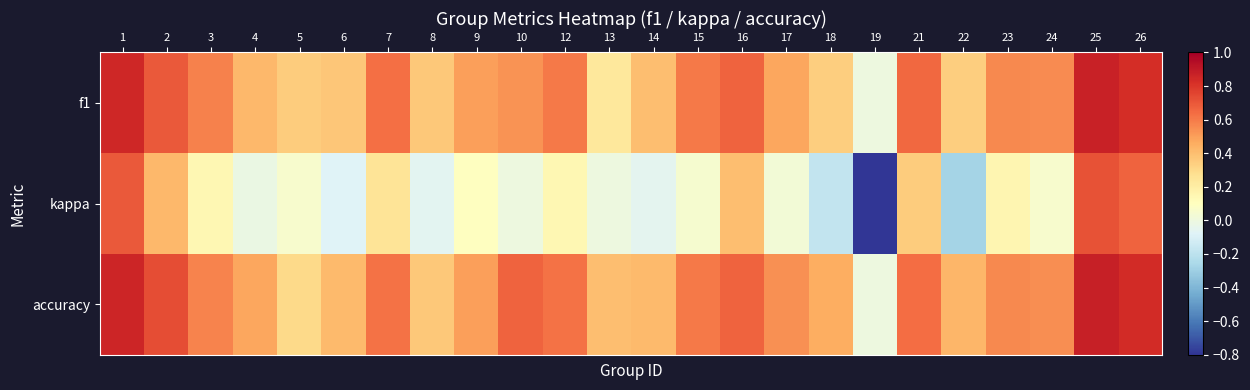

How many data points does each series have?

24